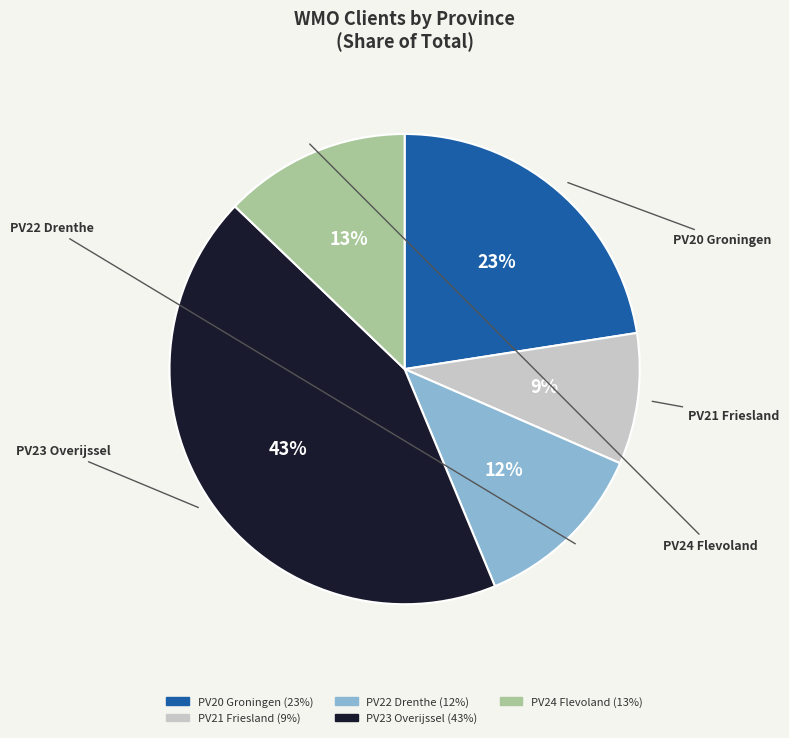

To the nearest percent, what is the difference between the largest and smallest slice percentages?

34%